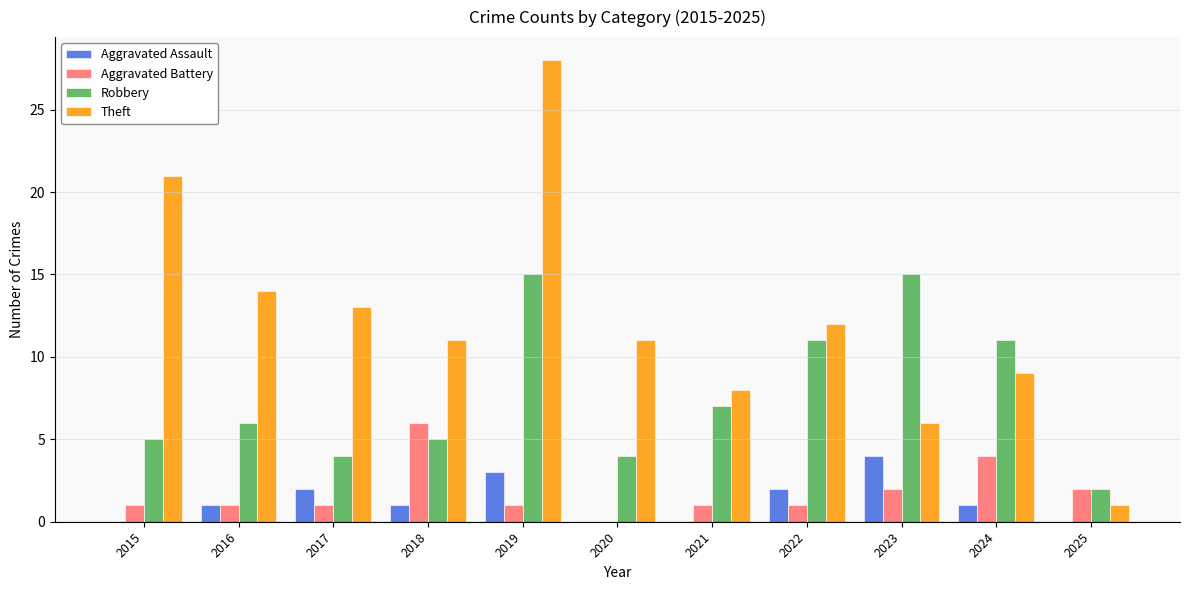

Reading left to right, list all the values displayed in this chart.

Aggravated Assault: 0	1	2	1	3	0	0	2	4	1	0
Aggravated Battery: 1	1	1	6	1	0	1	1	2	4	2
Robbery: 5	6	4	5	15	4	7	11	15	11	2
Theft: 21	14	13	11	28	11	8	12	6	9	1